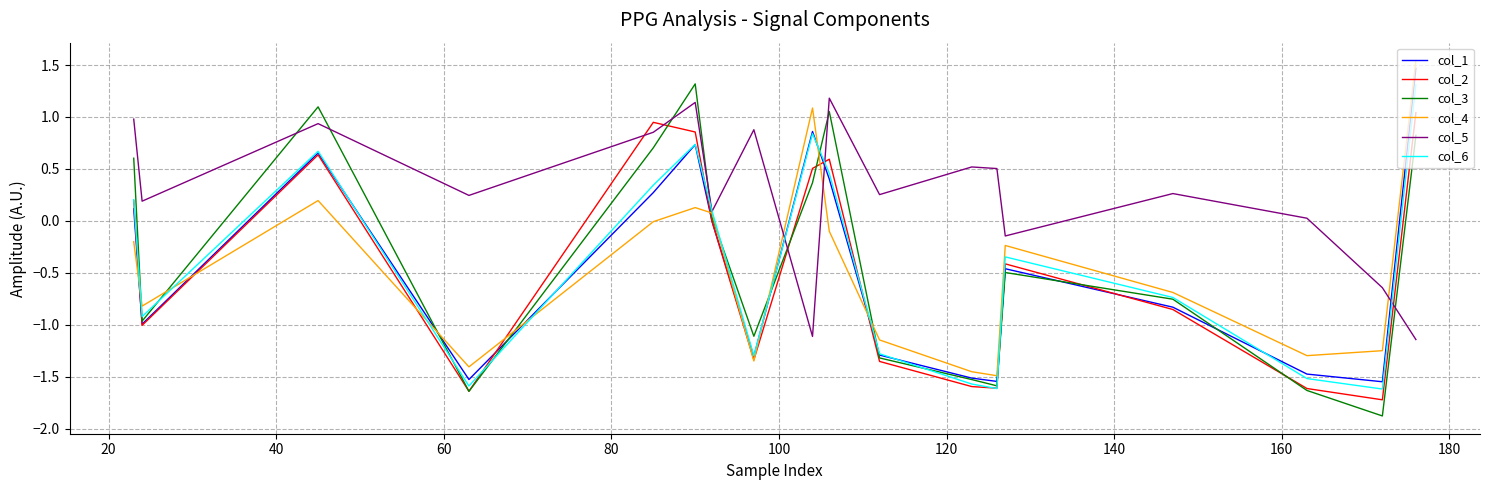

What is the total value across all series at 40?

4.2